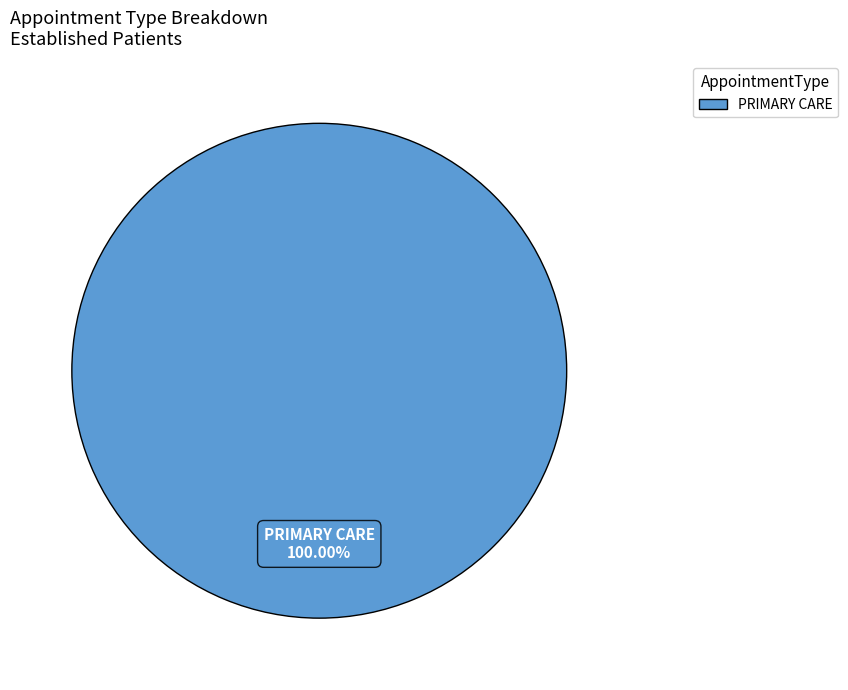

Is there any slice that represents more than half of the pie?

Yes